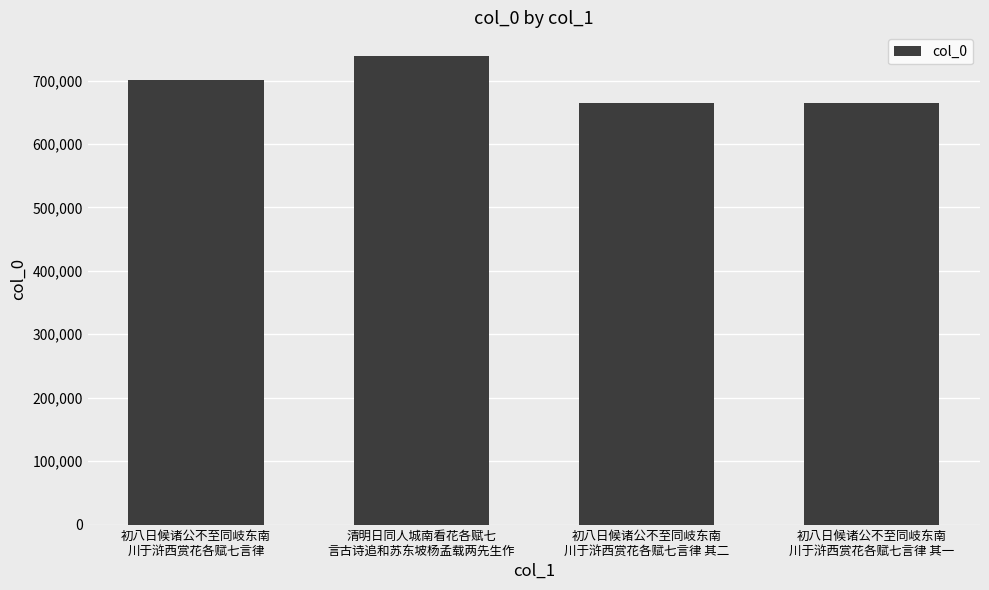

What is the value of the 4th bar from the left?

664828